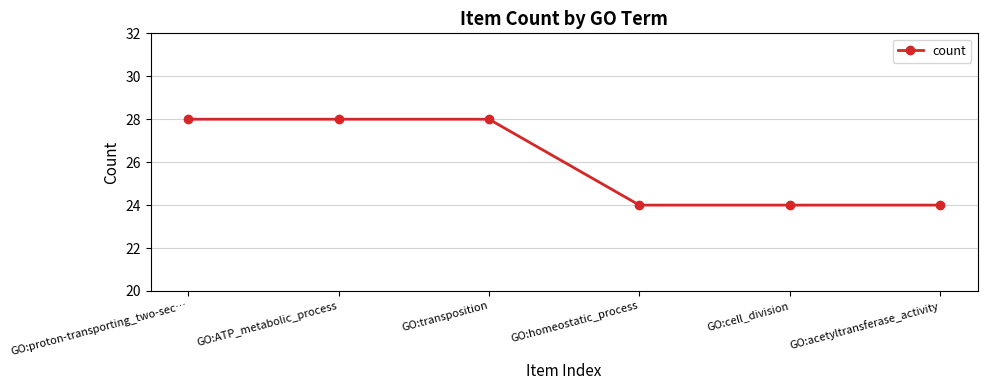

What is the difference between the maximum and minimum values?

4